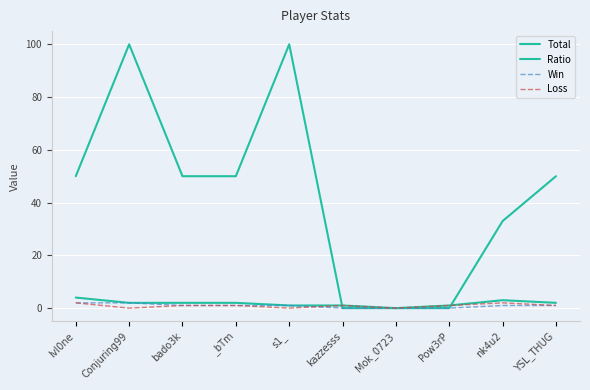

Rank the categories by Loss value from highest to lowest.

lvl0ne, nk4u2, bado3k, _bTm, kazzesss, Pow3rP, YSL_THUG, Conjuring99, s1_, Mok_0723